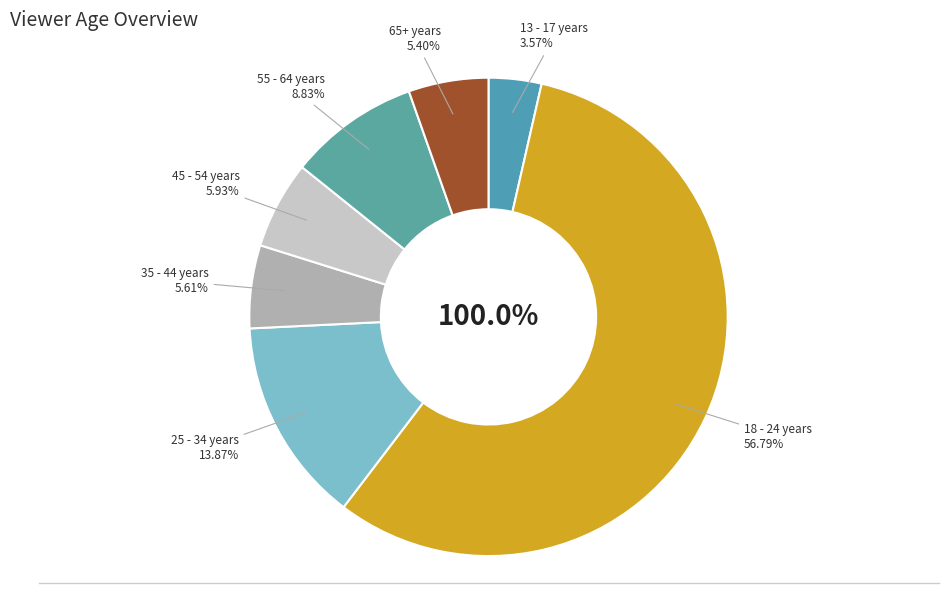

Count the number of slices in the pie.

7